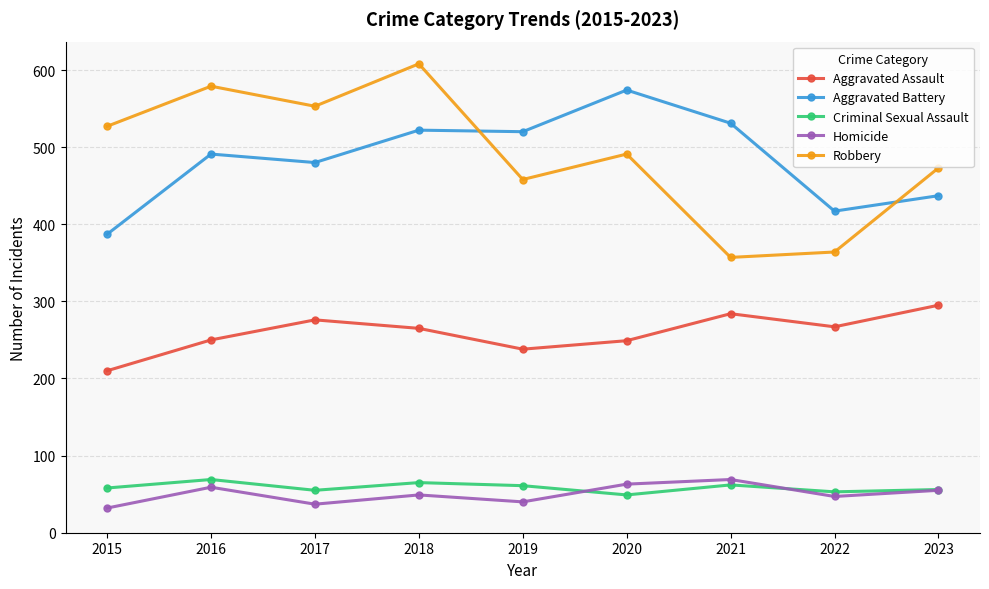

True or false: Aggravated Assault has more than 2 interior local peaks.

False